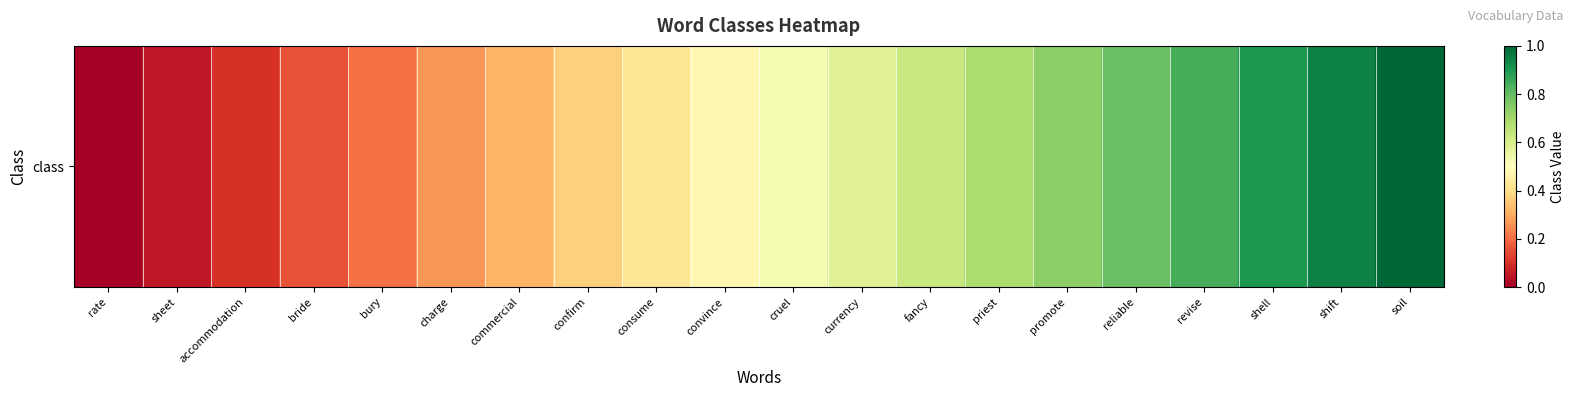

List the labels in order of value, smallest first.

rate, sheet, accommodation, bride, bury, charge, commercial, confirm, consume, convince, cruel, currency, fancy, priest, promote, reliable, revise, shell, shift, soil